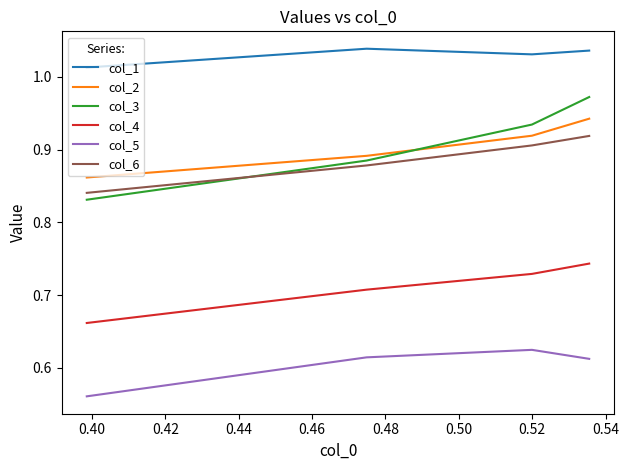

Is the value of col_6 at 0.42 greater than the value of col_5 at 0.38?

Yes